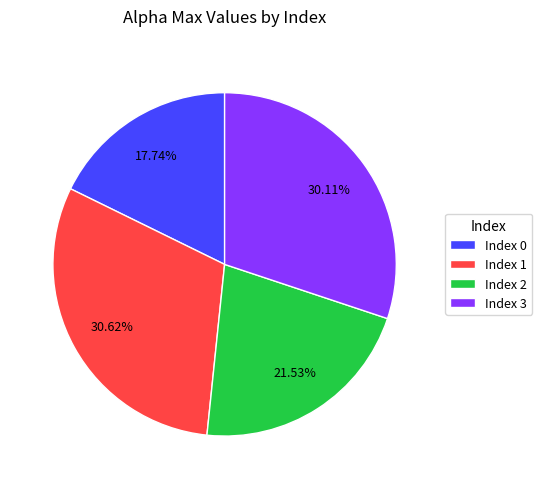

Rank the categories by value from highest to lowest.

Index 1, Index 3, Index 2, Index 0